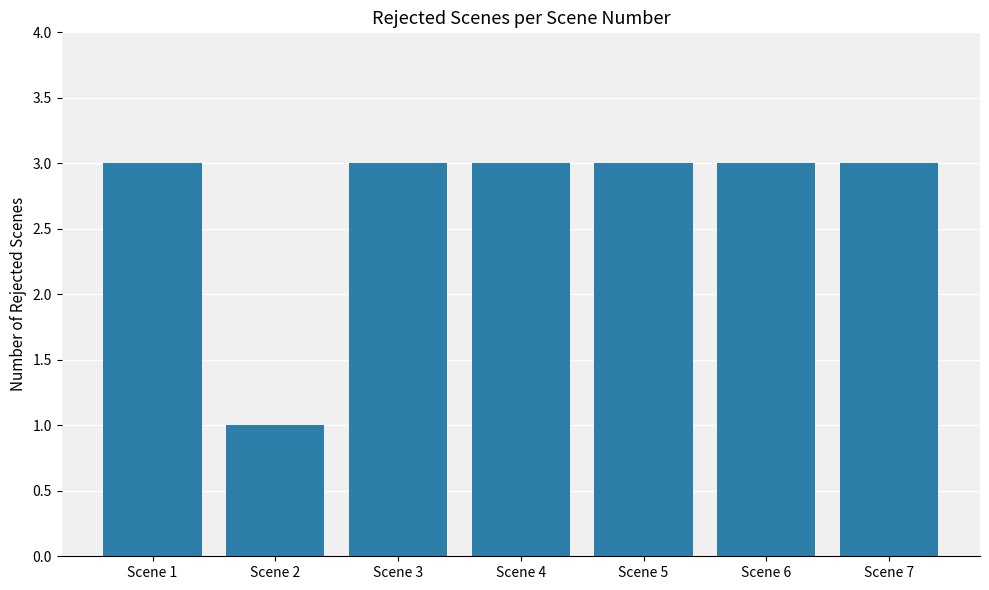

The chart shows a value of 5 at Scene 4. True or false?

False